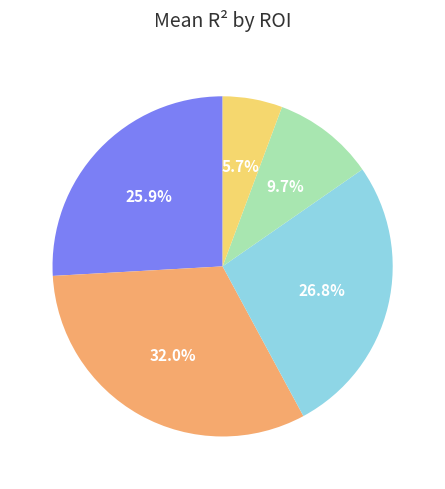

Which category has the biggest portion of the pie?

V2